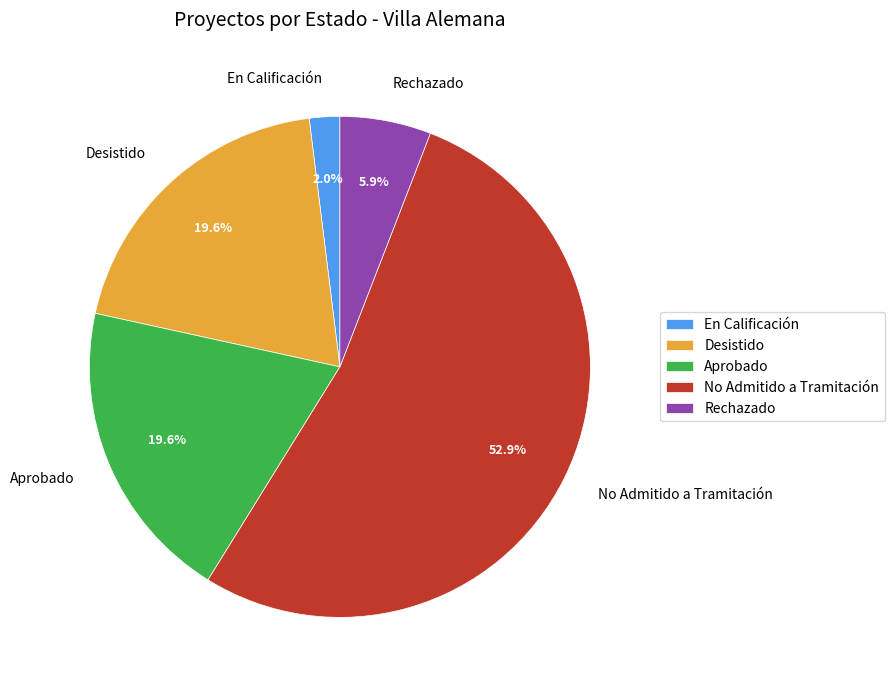

Which category has the biggest portion of the pie?

No Admitido a Tramitación